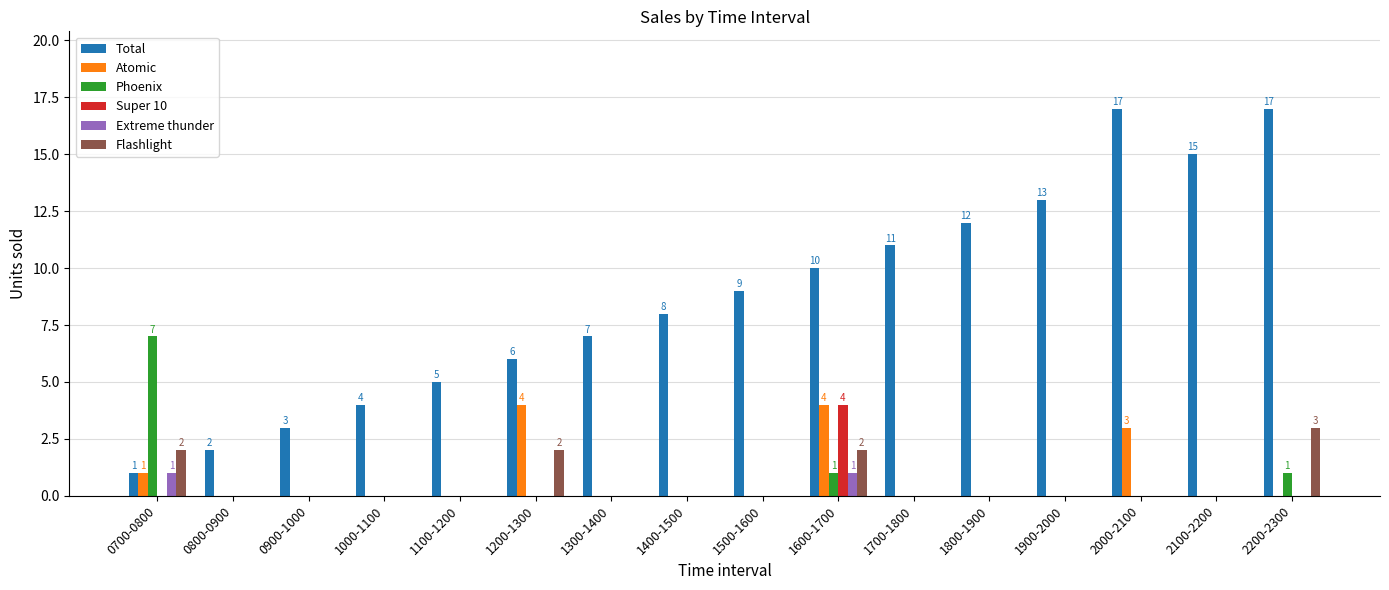

Reading left to right, extract all data points from this chart.

Total: 0700-0800=1	0800-0900=2	0900-1000=3	1000-1100=4	1100-1200=5	1200-1300=6	1300-1400=7	1400-1500=8	1500-1600=9	1600-1700=10	1700-1800=11	1800-1900=12	1900-2000=13	2000-2100=17	2100-2200=15	2200-2300=17
Atomic: 0700-0800=1	0800-0900=0	0900-1000=0	1000-1100=0	1100-1200=0	1200-1300=4	1300-1400=0	1400-1500=0	1500-1600=0	1600-1700=4	1700-1800=0	1800-1900=0	1900-2000=0	2000-2100=3	2100-2200=0	2200-2300=0
Phoenix: 0700-0800=7	0800-0900=0	0900-1000=0	1000-1100=0	1100-1200=0	1200-1300=0	1300-1400=0	1400-1500=0	1500-1600=0	1600-1700=1	1700-1800=0	1800-1900=0	1900-2000=0	2000-2100=0	2100-2200=0	2200-2300=1
Super 10: 0700-0800=0	0800-0900=0	0900-1000=0	1000-1100=0	1100-1200=0	1200-1300=0	1300-1400=0	1400-1500=0	1500-1600=0	1600-1700=4	1700-1800=0	1800-1900=0	1900-2000=0	2000-2100=0	2100-2200=0	2200-2300=0
Extreme thunder: 0700-0800=1	0800-0900=0	0900-1000=0	1000-1100=0	1100-1200=0	1200-1300=0	1300-1400=0	1400-1500=0	1500-1600=0	1600-1700=1	1700-1800=0	1800-1900=0	1900-2000=0	2000-2100=0	2100-2200=0	2200-2300=0
Flashlight: 0700-0800=2	0800-0900=0	0900-1000=0	1000-1100=0	1100-1200=0	1200-1300=2	1300-1400=0	1400-1500=0	1500-1600=0	1600-1700=2	1700-1800=0	1800-1900=0	1900-2000=0	2000-2100=0	2100-2200=0	2200-2300=3